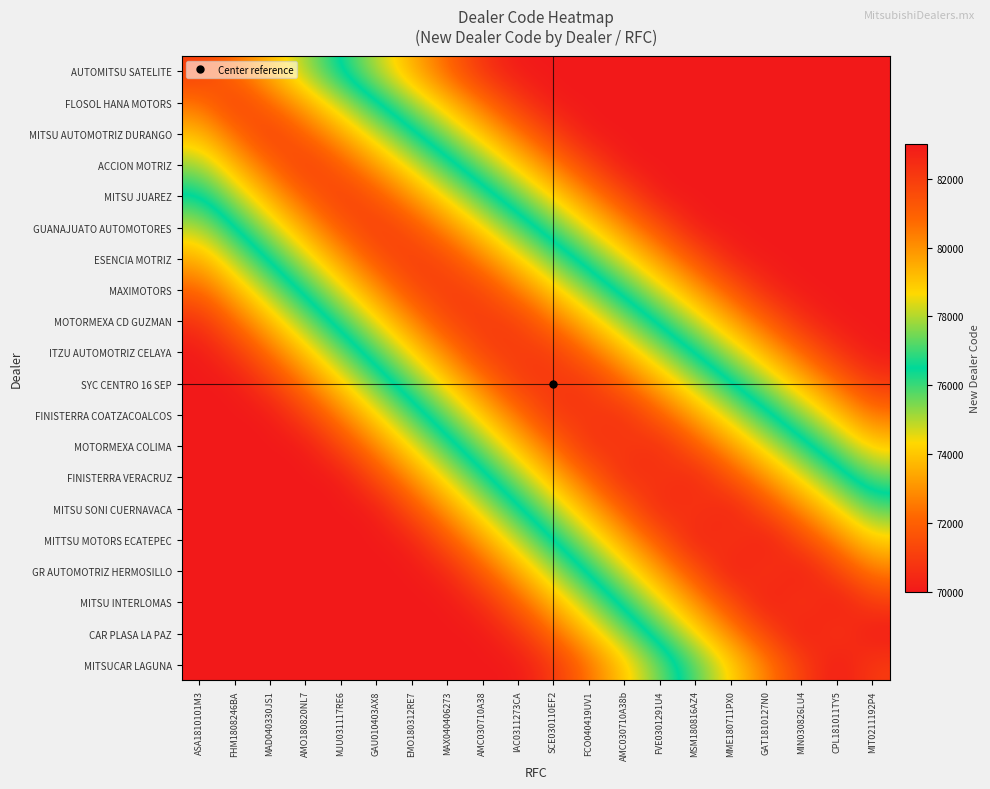

Which has a higher value, ASA1810101M3 or GAU010403AX8?

ASA1810101M3